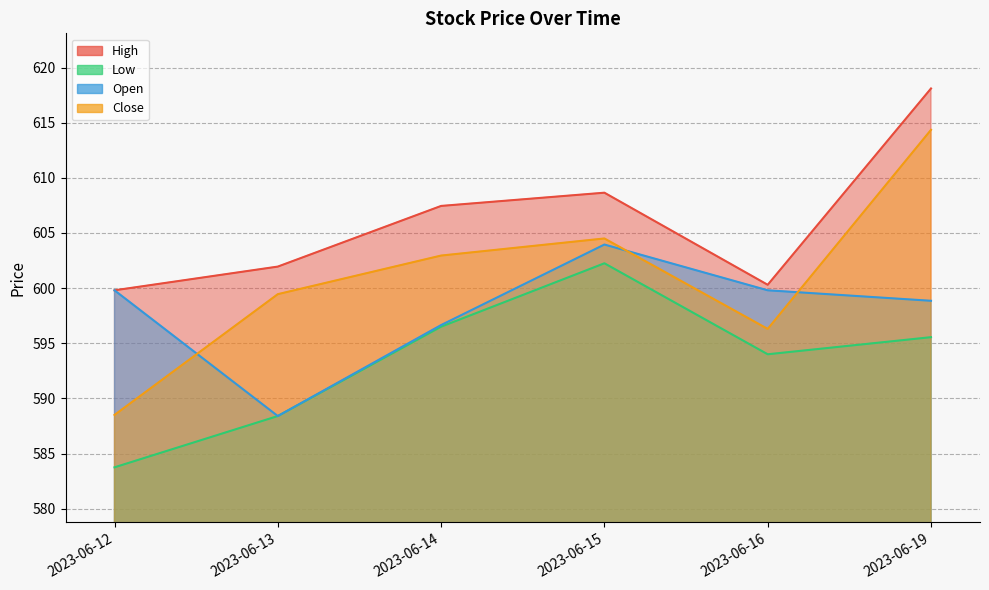

What is the difference between the second highest and minimum values in the Low series?

12.8